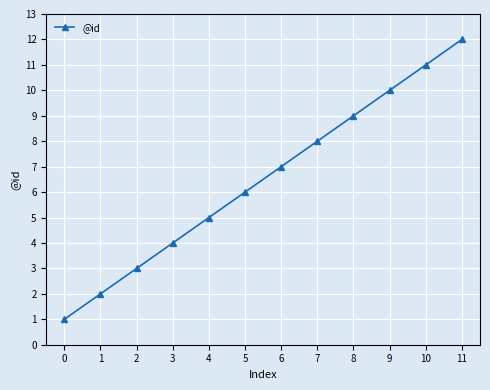

The value at 0 is 1. True or false?

True